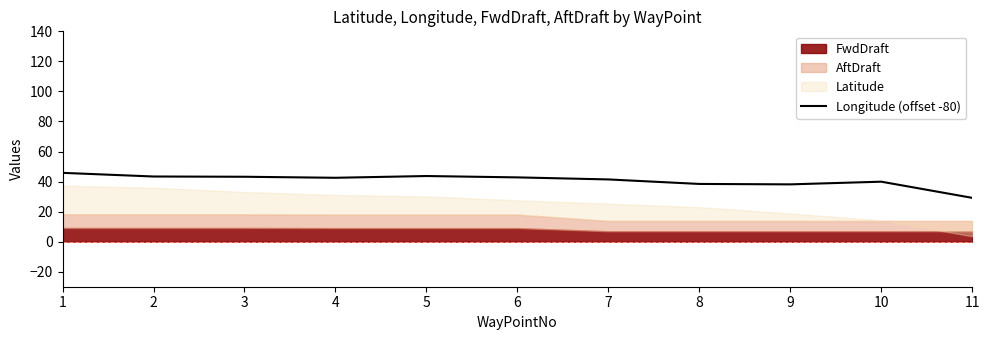

Between 5 and 8, which is larger?

5